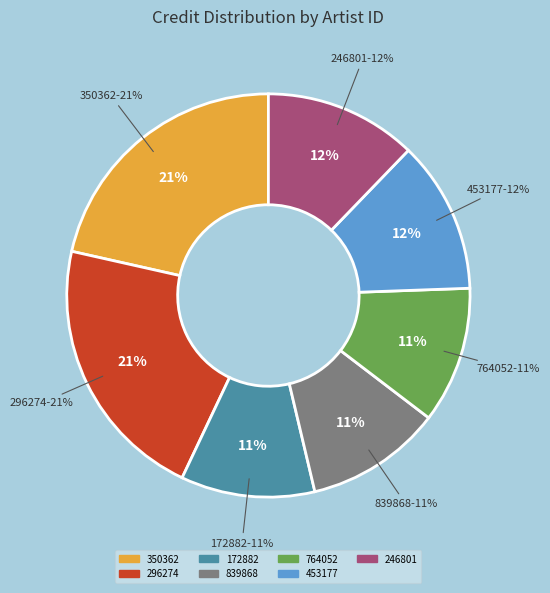

Count the number of slices in the pie.

9